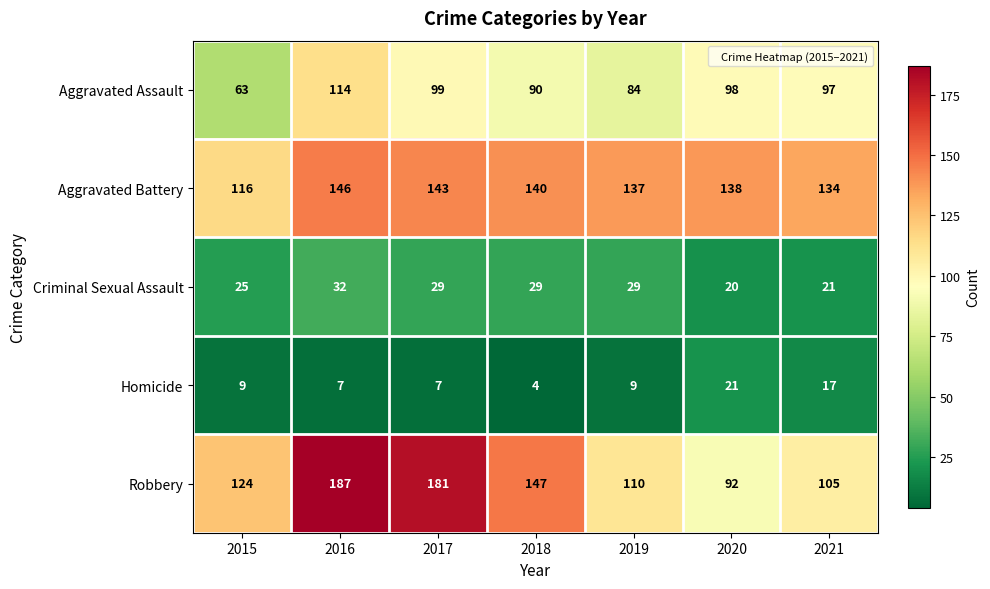

At which category is the sum across all series the highest?

2016